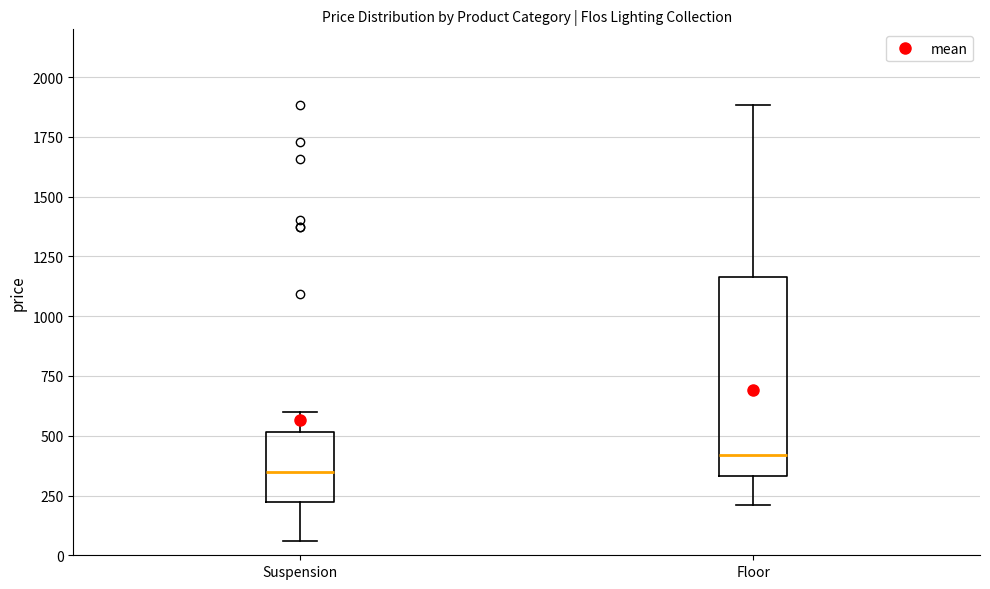

Reading left to right, read every box against the y-axis: the position of its median line, the range the box covers, and the ends of its whiskers. The values are not printed on the chart, so give them approximately, as read against the axis.

Suspension: median 350, box 200 to 500, whiskers 50 to 600
Floor: median 400, box 350 to 1150, whiskers 200 to 1900